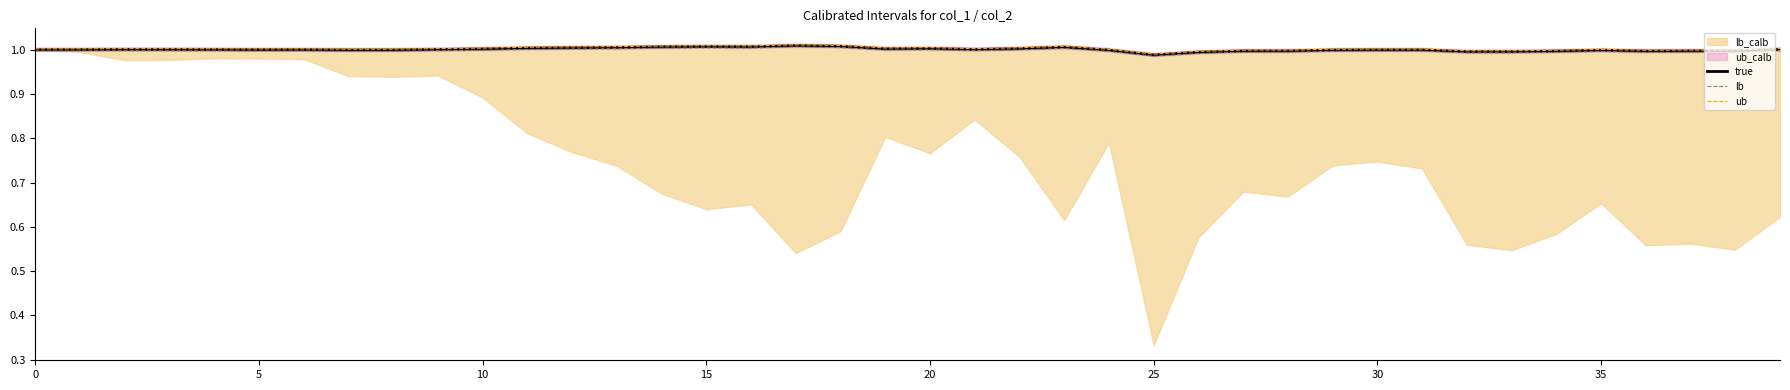

The value of true at 14 is 1.4. True or false?

False